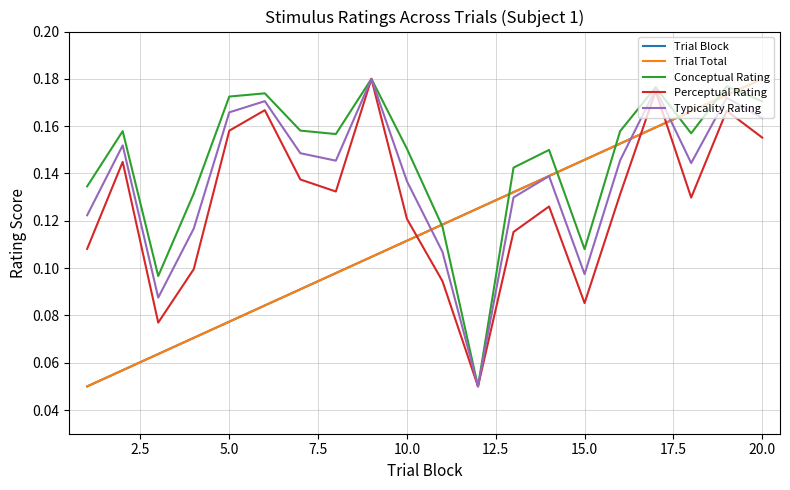

Which series has the largest total across all categories?

Conceptual Rating